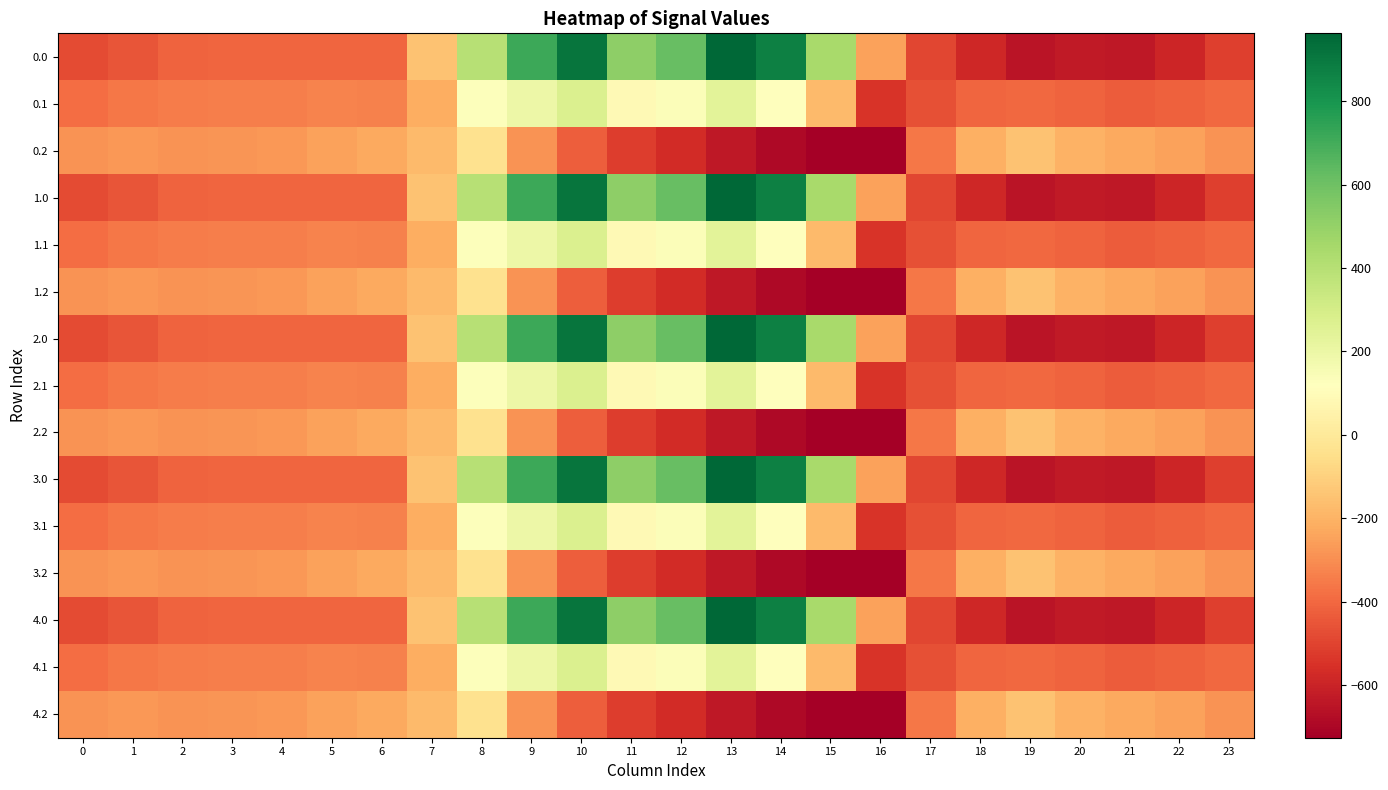

Which has a higher value, 3 or 0?

3